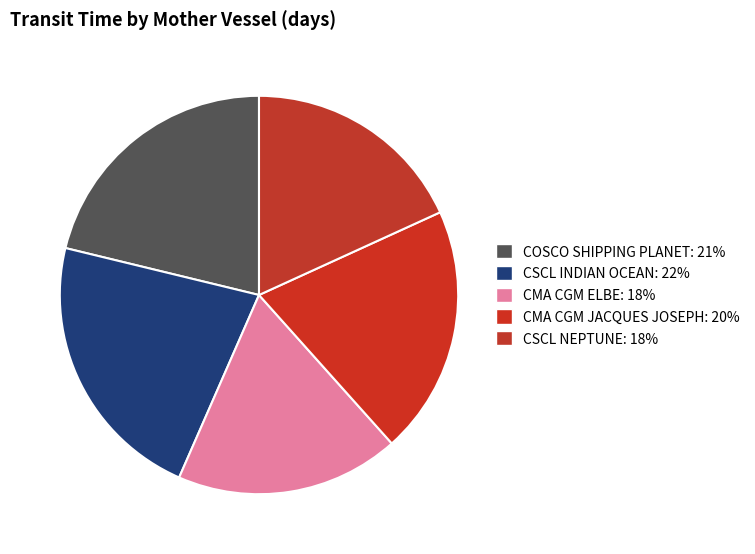

The CMA CGM JACQUES JOSEPH slice represents 11% of the pie. True or false?

False